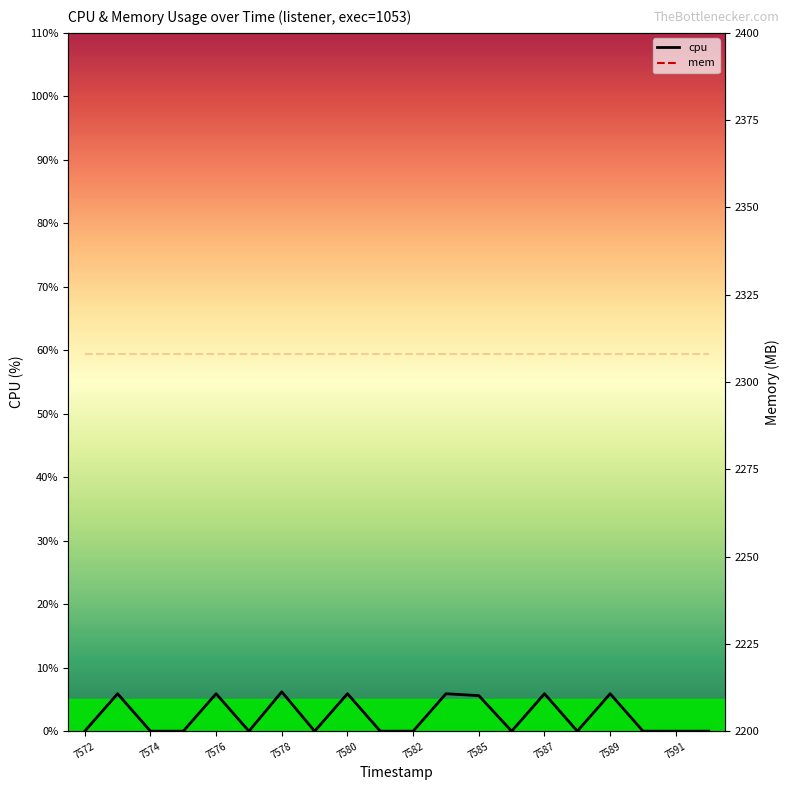

The value of cpu at 7589 is 5.9. True or false?

True